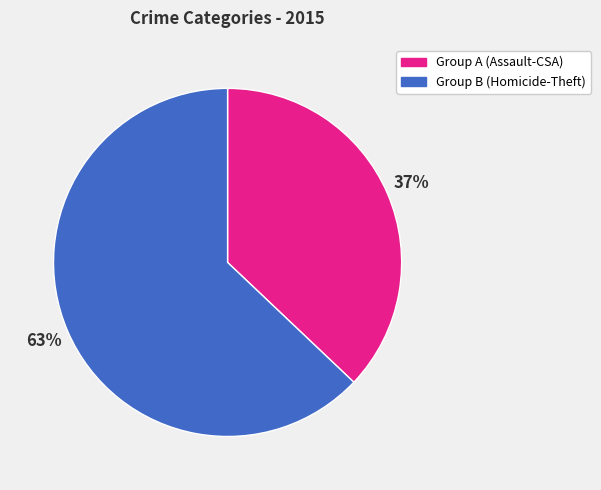

Does any single category account for the majority?

Yes